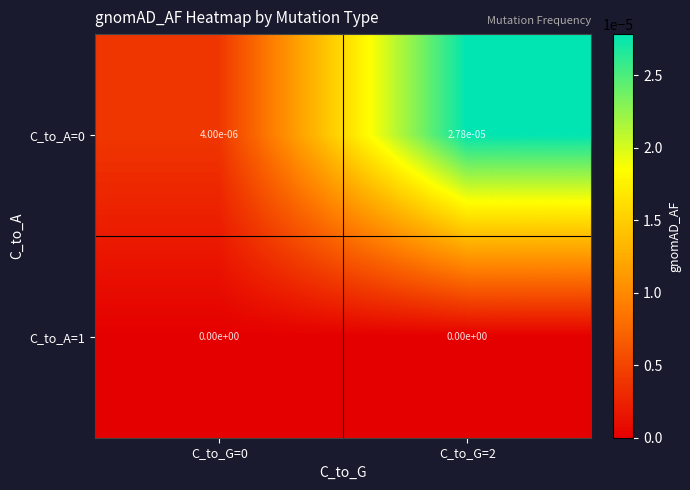

The C_to_A=1 series shows 0.0 at C_to_G=2. True or false?

True